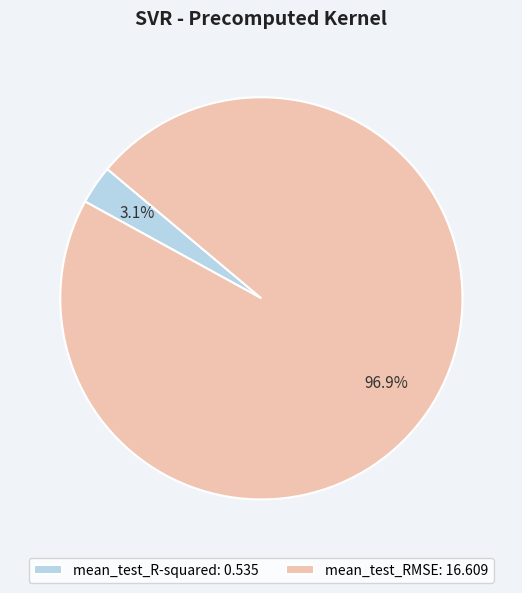

Which slice is the largest?

mean_test_RMSE